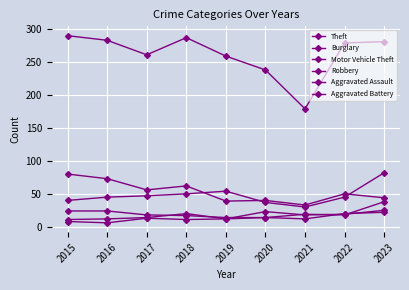

Does the chart display data point markers on the line(s)?

Yes